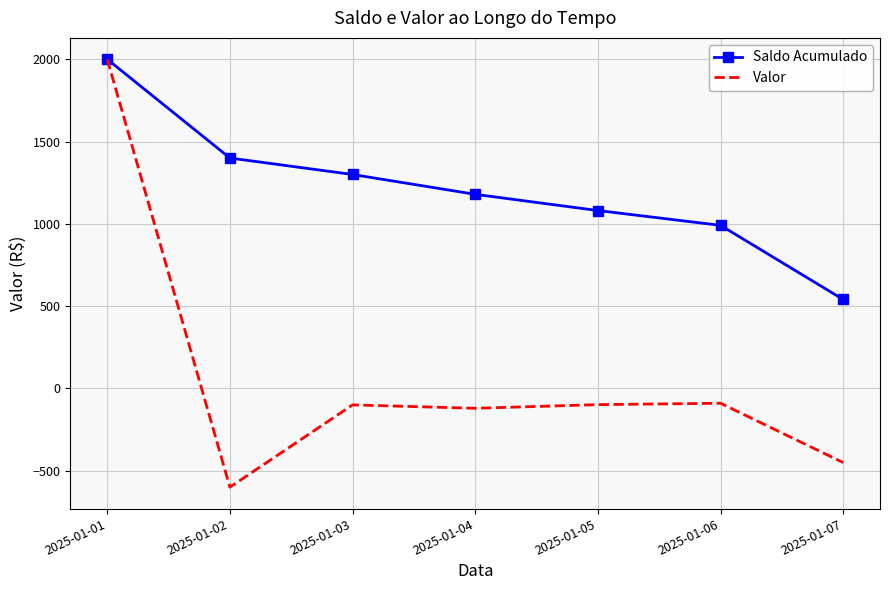

Which series has the largest total across all categories?

Saldo Acumulado